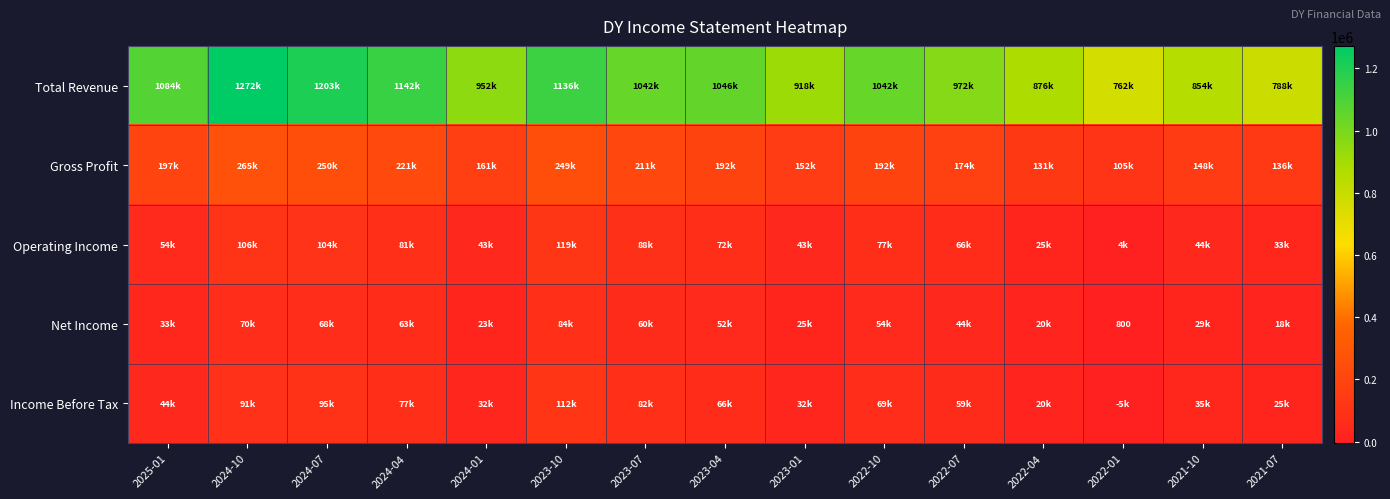

True or false: Net Income has a value of 800 at 2022-01.

True